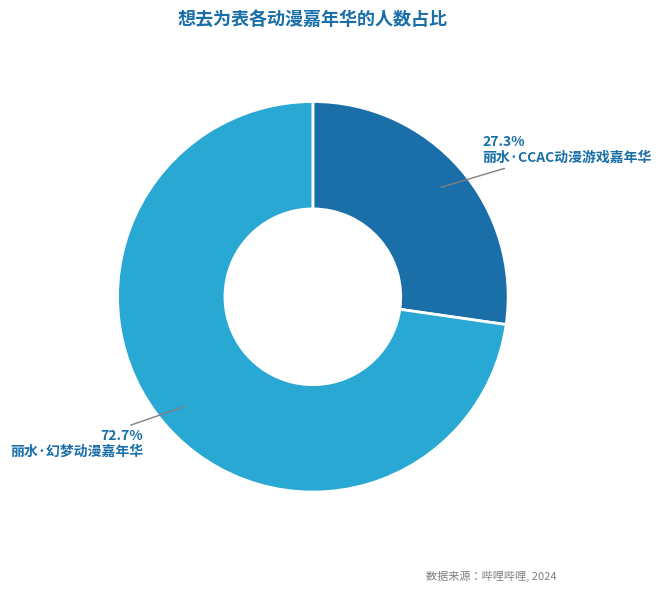

Is it true that 丽水·CCAC动漫游戏嘉年华 is 36% of the pie?

False